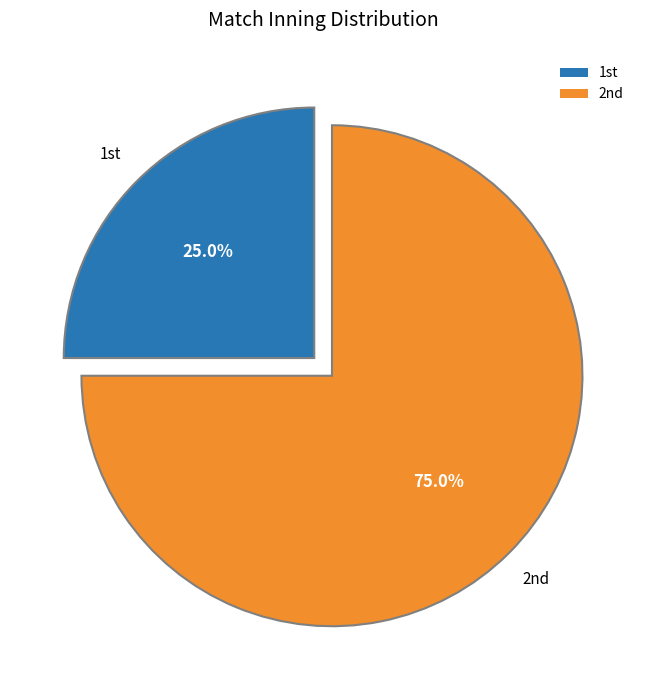

Does any single category account for the majority?

Yes